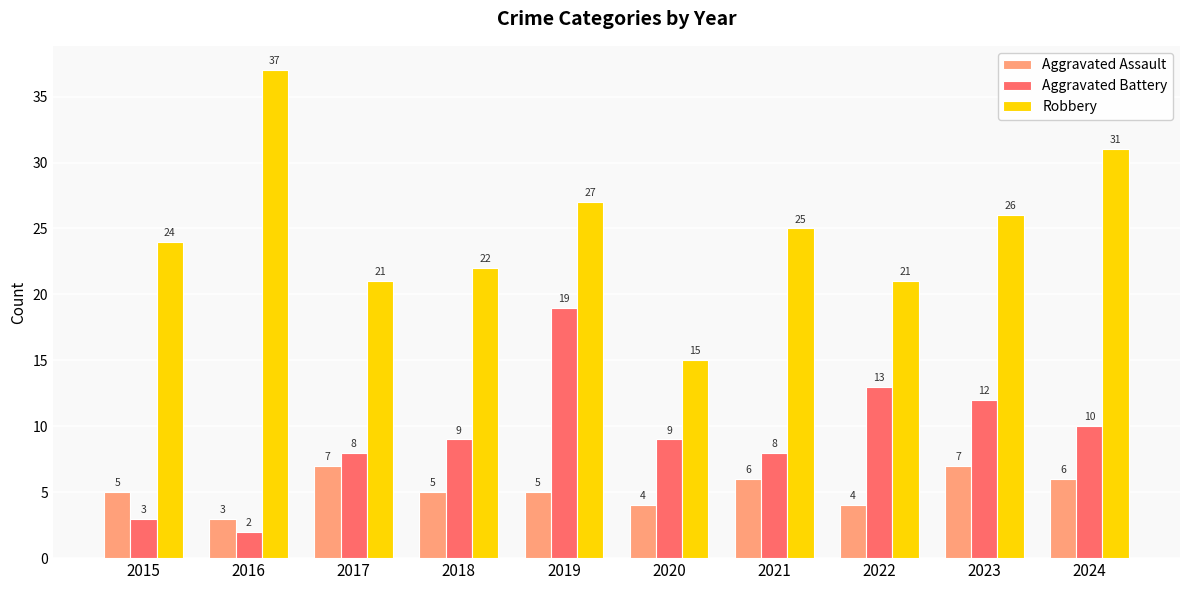

How many bars are there in each group?

3